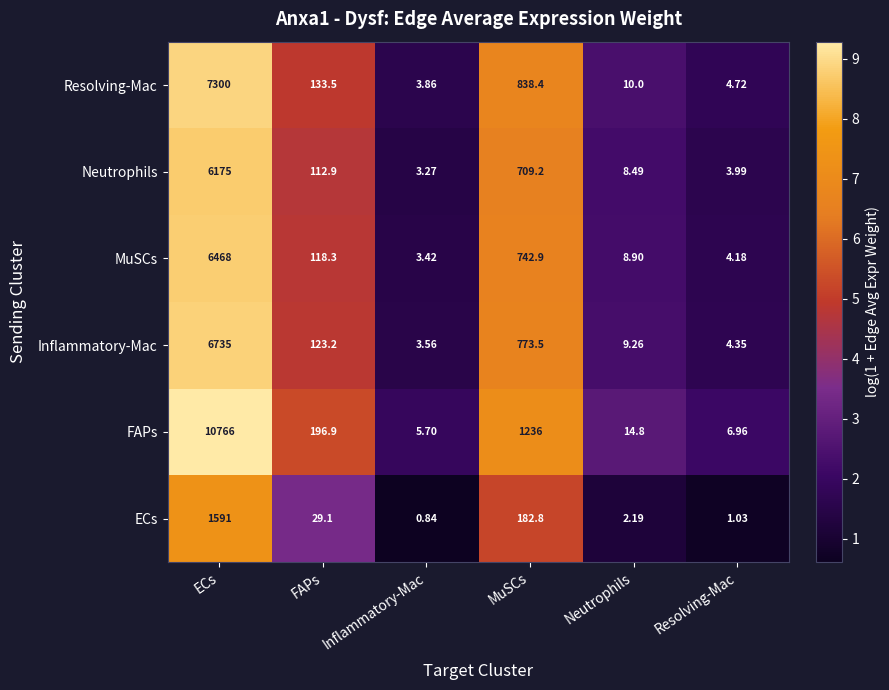

Is the value of ECs at FAPs greater than the value of Neutrophils at ECs?

No